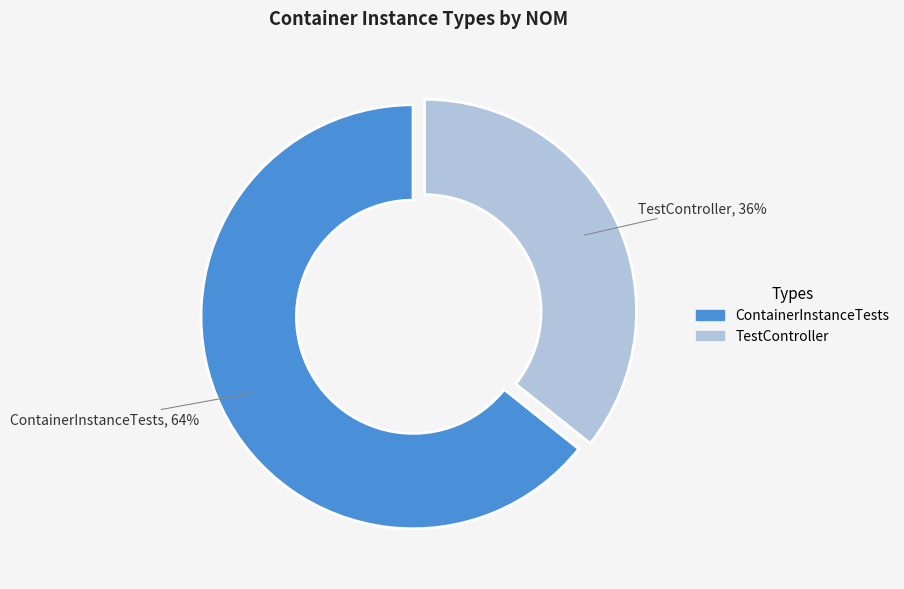

Approximately how many times larger is the value at ContainerInstanceTests compared to TestController?

1.8